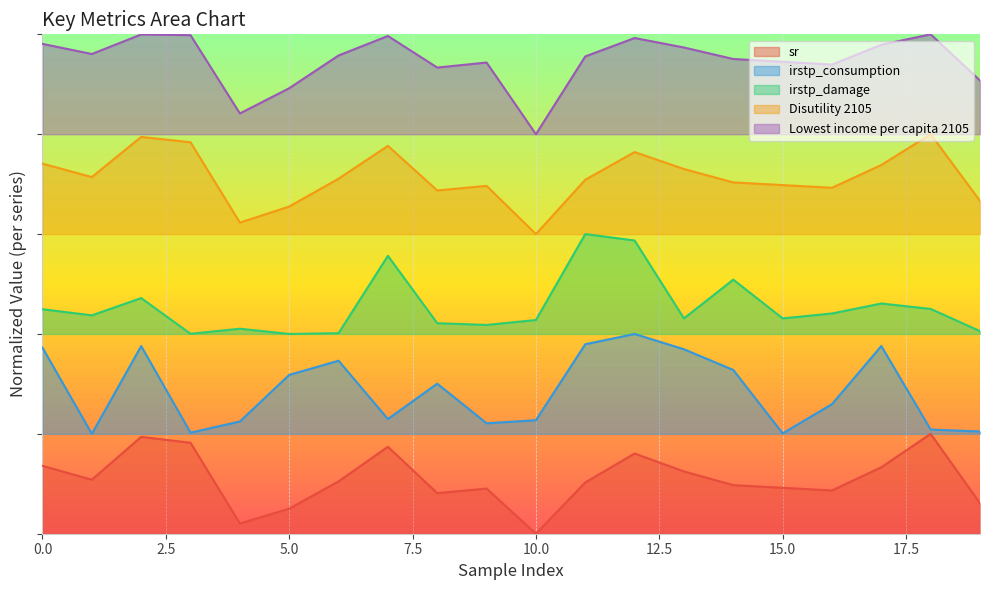

Reading left to right, what are all the values shown in this chart?

sr: 0.7	0.5	1.0	0.9	0.1	0.3	0.5	0.9	0.4	0.5	0.0	0.5	0.8	0.6	0.5	0.5	0.4	0.7	1.0	0.3
irstp_consumption: 1.9	1.0	1.9	1.0	1.1	1.6	1.7	1.1	1.5	1.1	1.1	1.9	2.0	1.8	1.6	1.0	1.3	1.9	1.0	1.0
irstp_damage: 2.2	2.2	2.4	2.0	2.1	2.0	2.0	2.8	2.1	2.1	2.1	3.0	2.9	2.2	2.5	2.2	2.2	2.3	2.3	2.0
Utility 2105: 4.9	4.8	5.0	5.0	4.2	4.5	4.8	5.0	4.7	4.7	4.0	4.8	5.0	4.9	4.8	4.7	4.7	4.9	5.0	4.5
Disutility 2105: 3.7	3.6	4.0	3.9	3.1	3.3	3.6	3.9	3.4	3.5	3.0	3.5	3.8	3.7	3.5	3.5	3.5	3.7	4.0	3.3